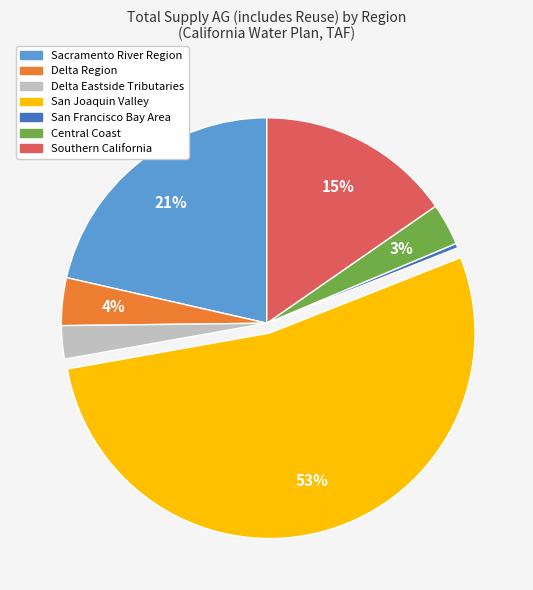

Does San Francisco Bay Area account for over 50% of the chart?

No